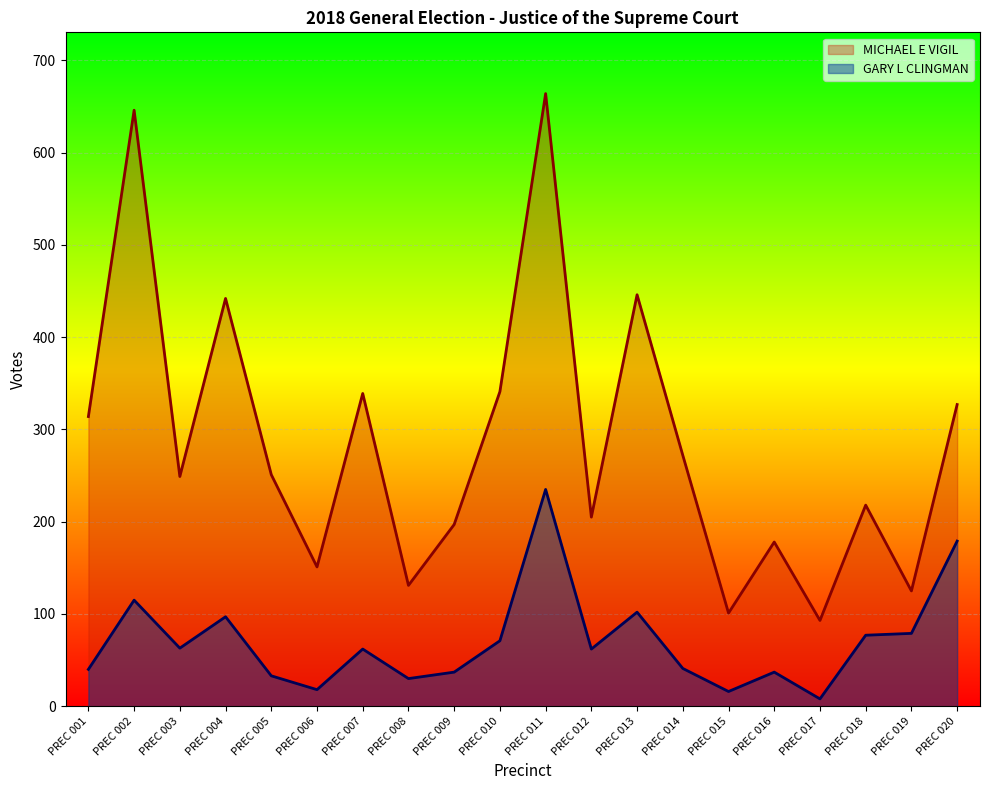

What is the sum of the MICHAEL E VIGIL values at PREC 007 and PREC 005?

590